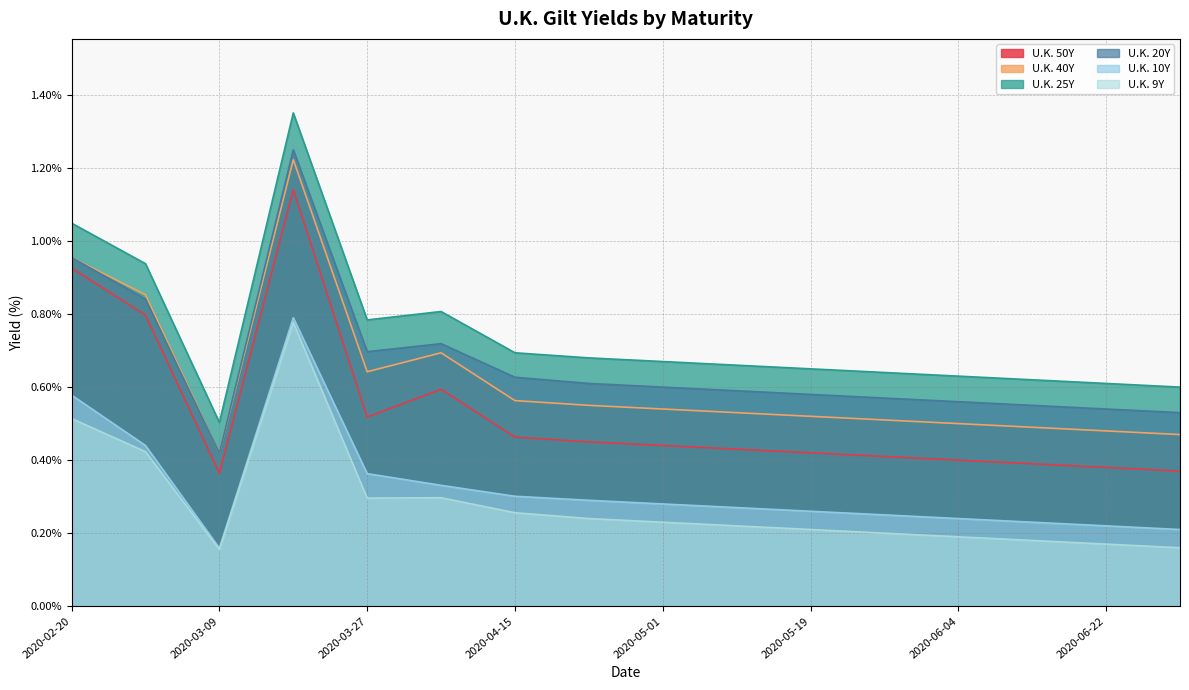

What is the greatest value displayed?

1.4